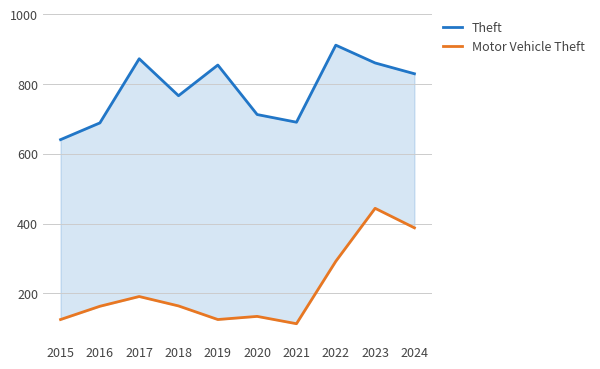

True or false: Theft has a value of 474 at 2022.

False